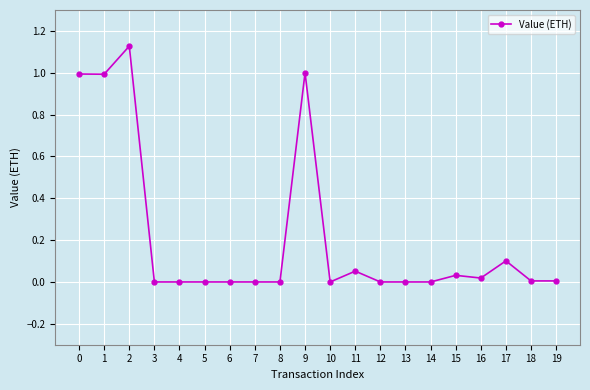

Where is the first local maximum?

2